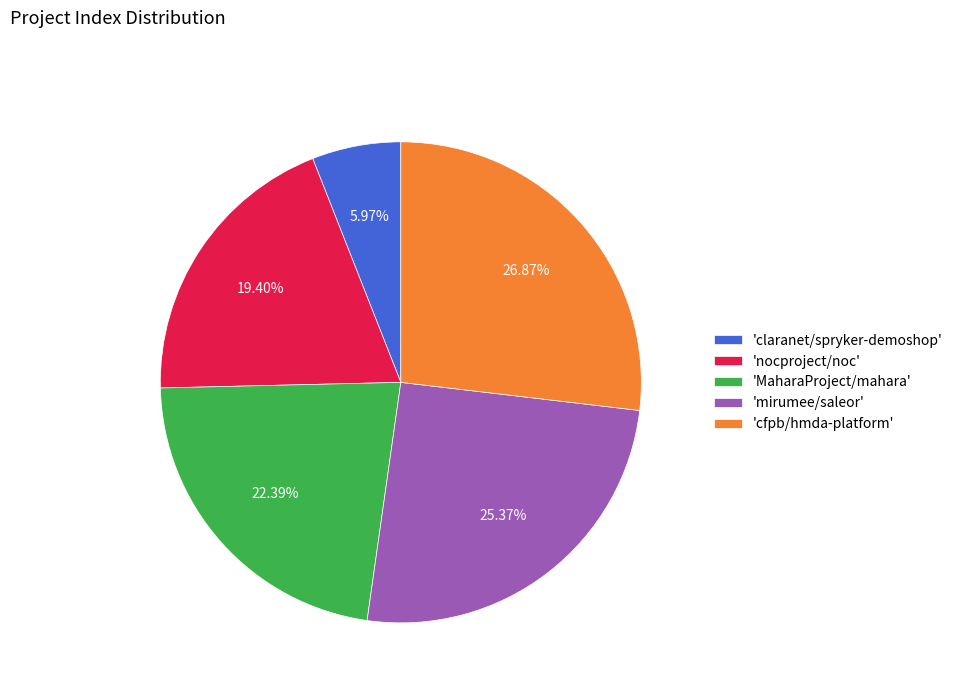

How many segments does this pie chart have?

5